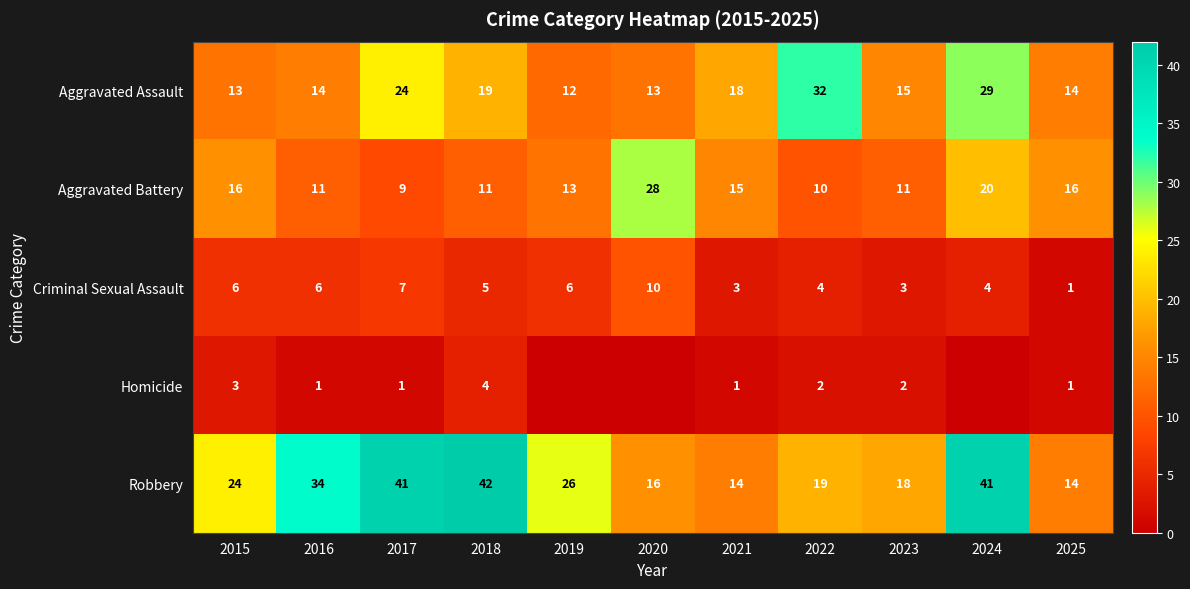

What is the sum of the Criminal Sexual Assault values at 2018 and 2016?

11